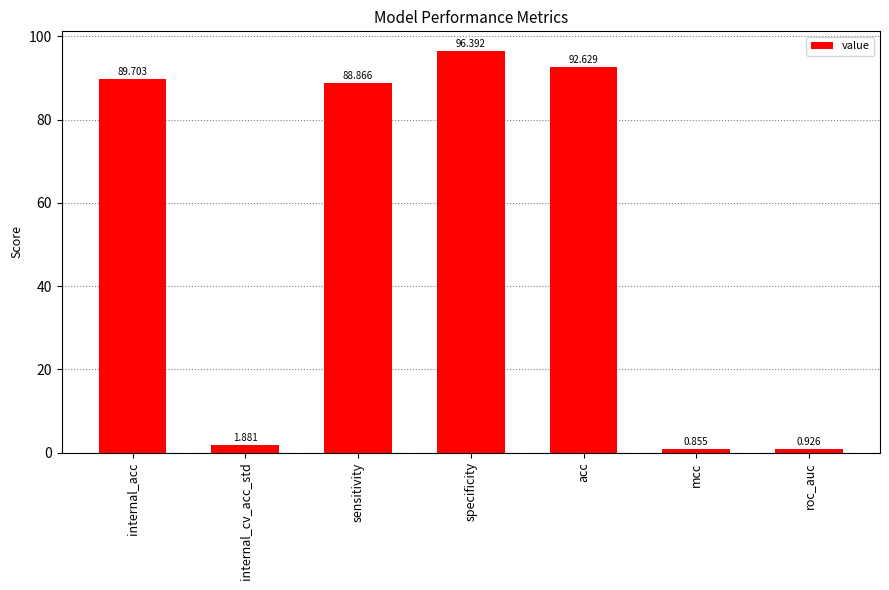

Which label corresponds to the largest value in the chart?

specificity